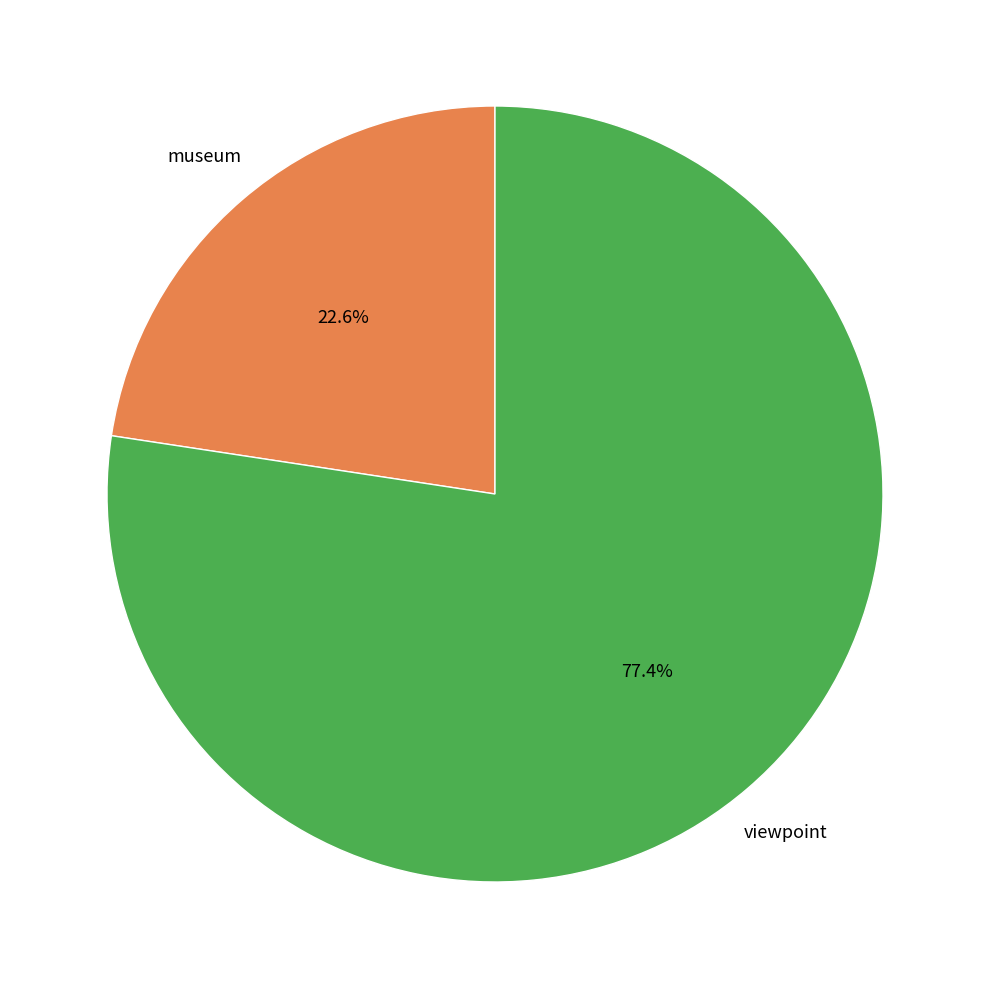

Is there a majority slice in this chart?

Yes